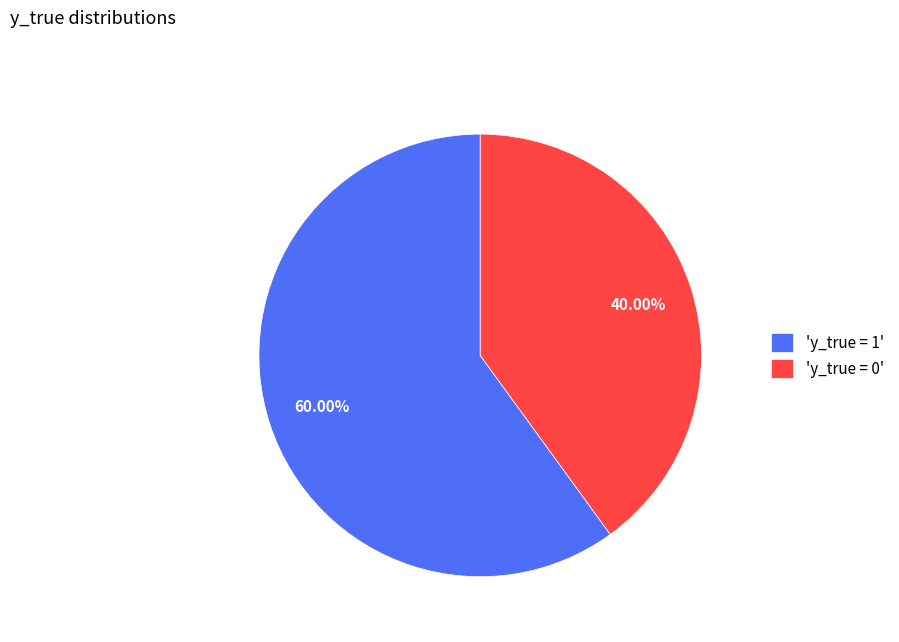

Combined, do 'y_true = 0' and 'y_true = 1' account for over 50%?

Yes